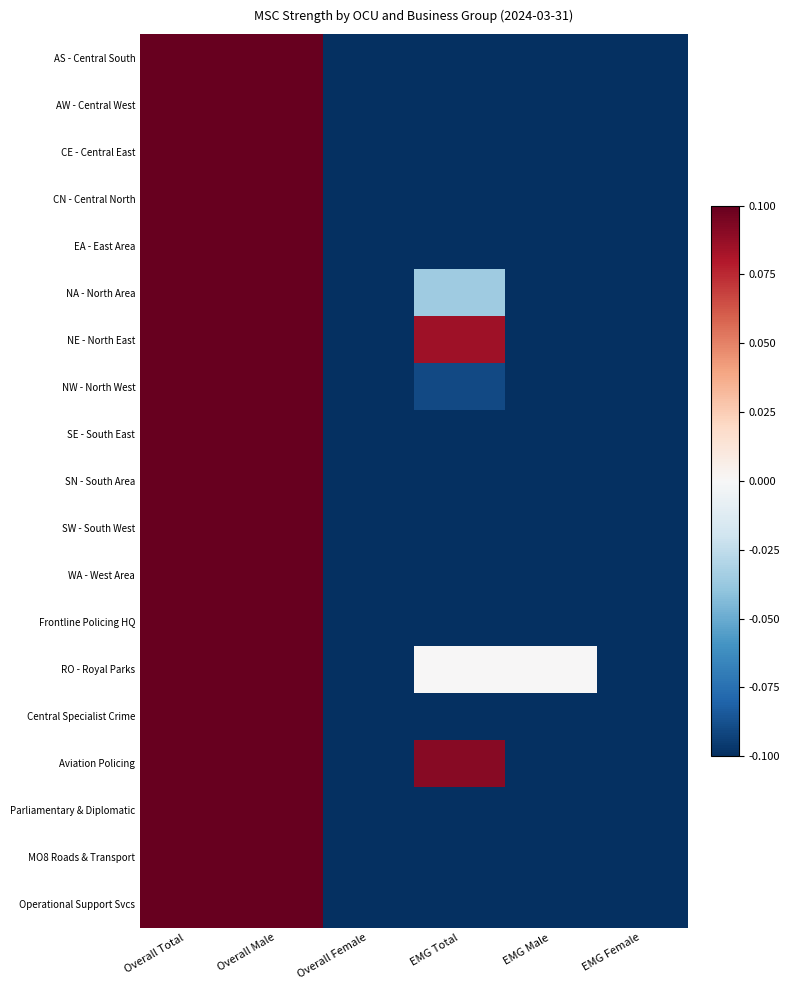

How many data points does each series have?

6